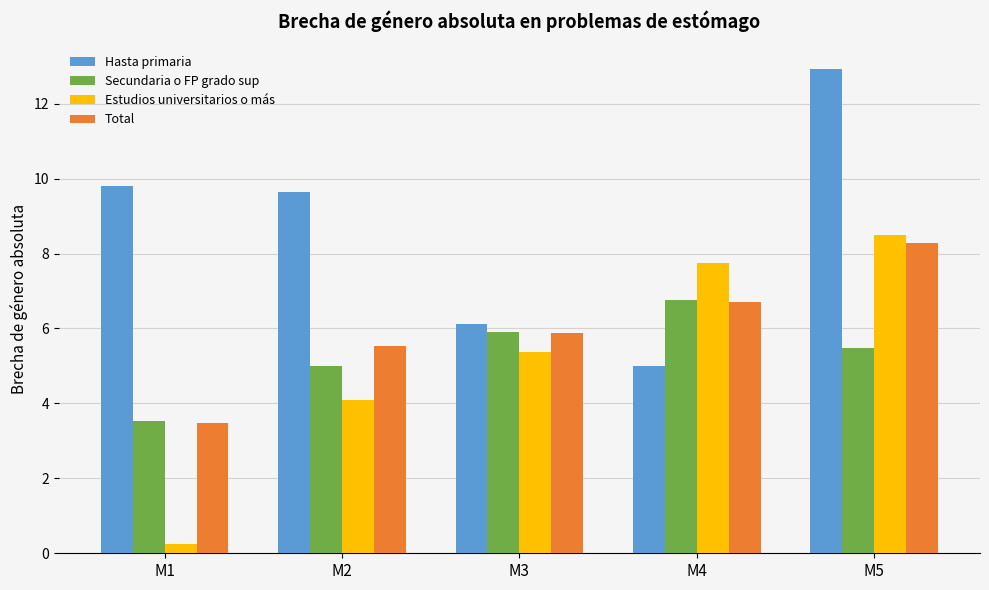

Which series changed the most between M2 and M3?

Hasta primaria